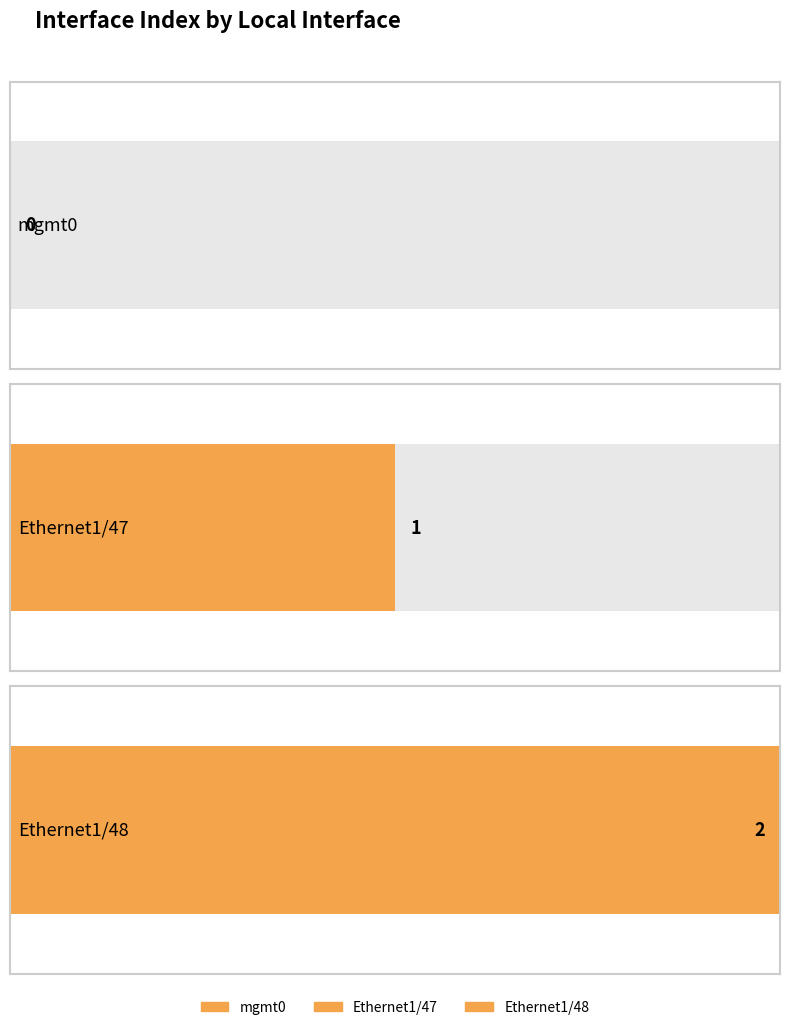

At which category does the chart reach its minimum across all series?

mgmt0